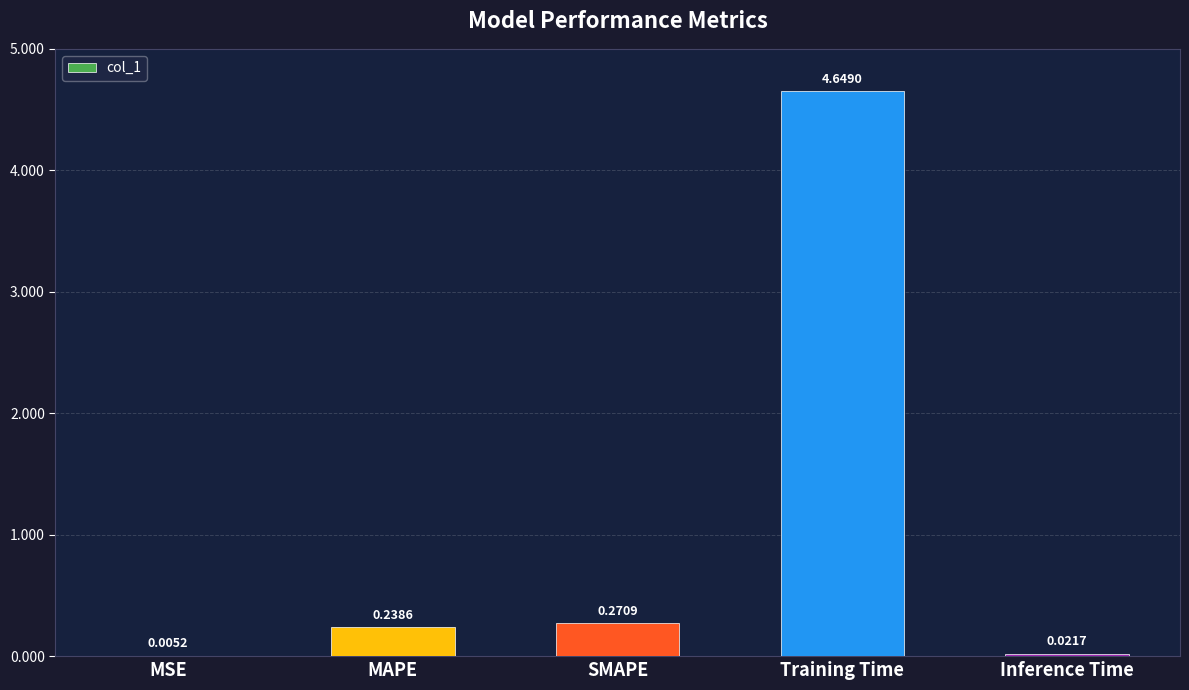

What is the sum of the values at Training Time and SMAPE?

4.9